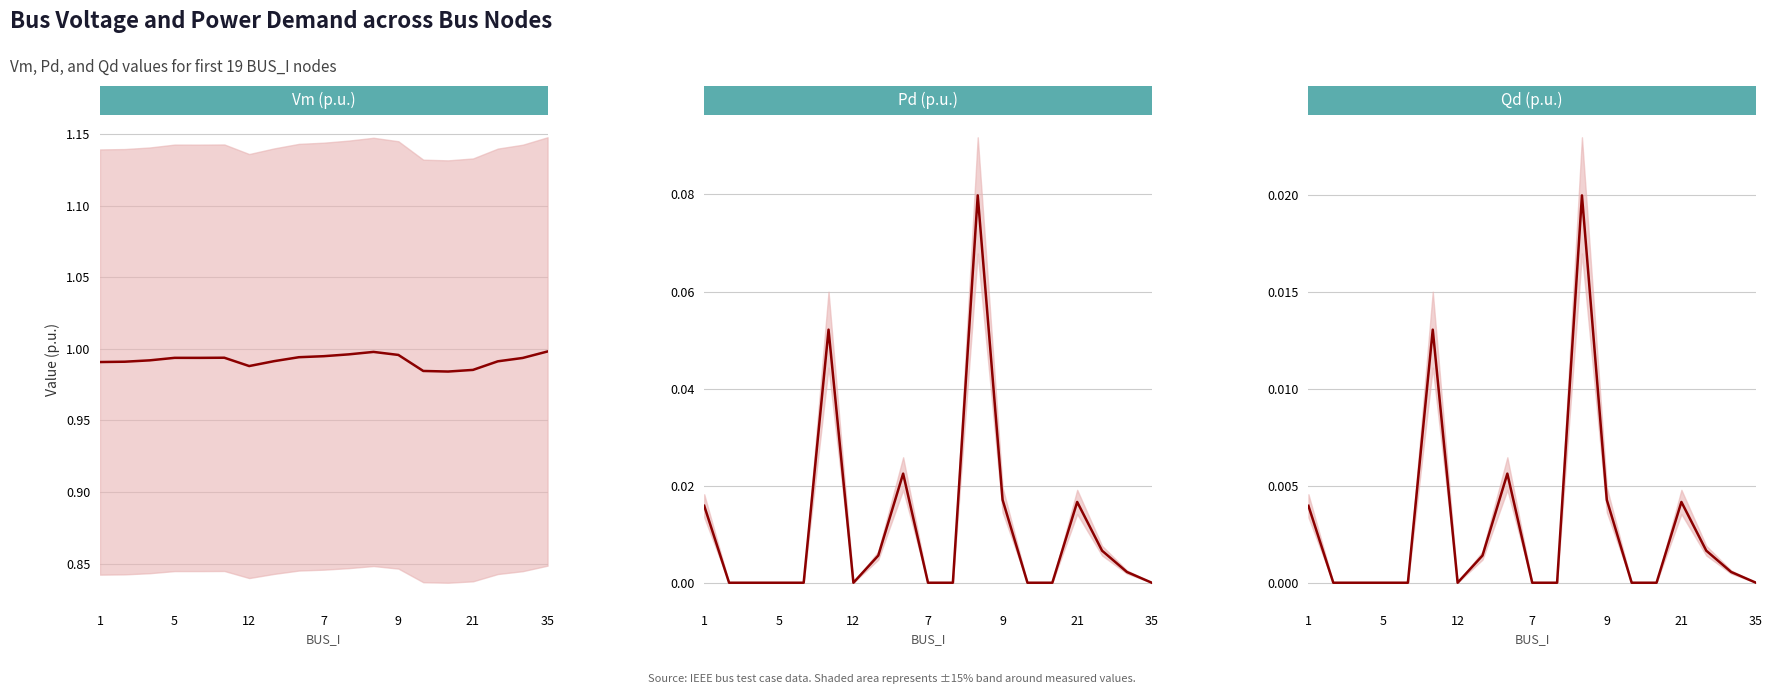

How many categories are shown in the chart?

19